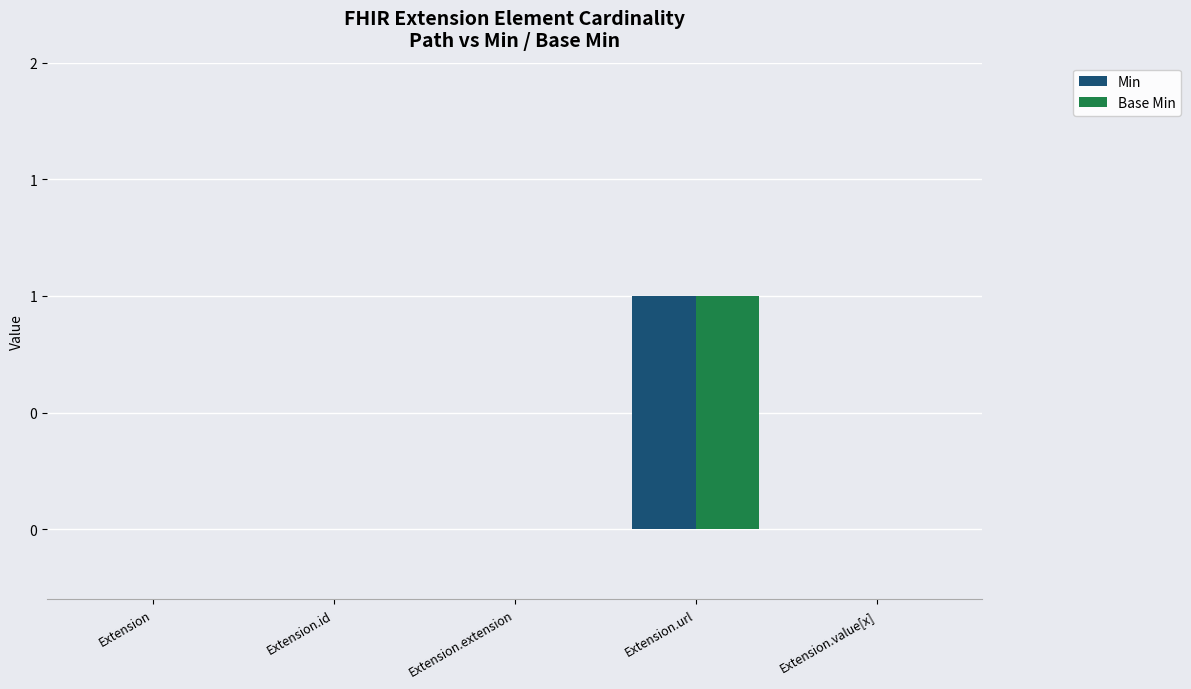

At which label does Base Min reach its peak?

Extension.url